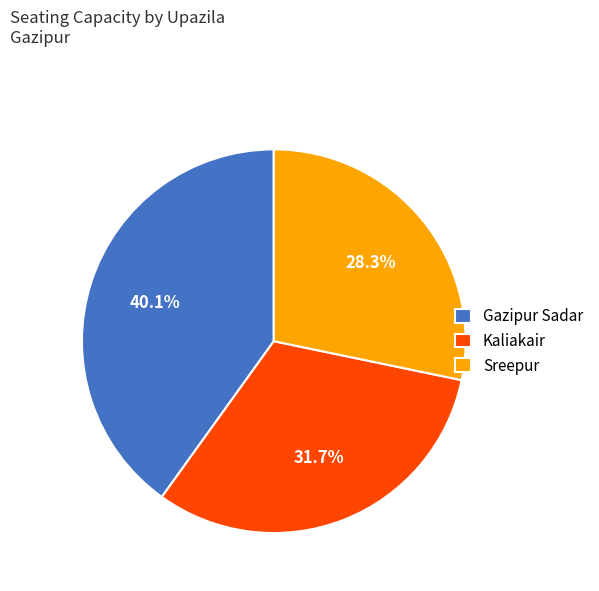

Rank the categories by value from highest to lowest.

Gazipur Sadar, Kaliakair, Sreepur